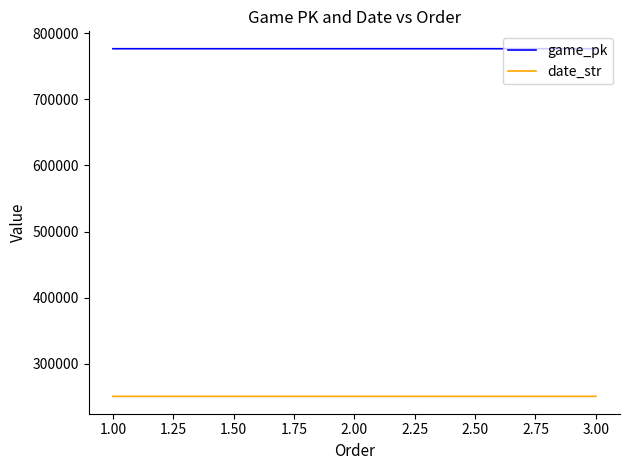

How many series are shown in this chart?

2